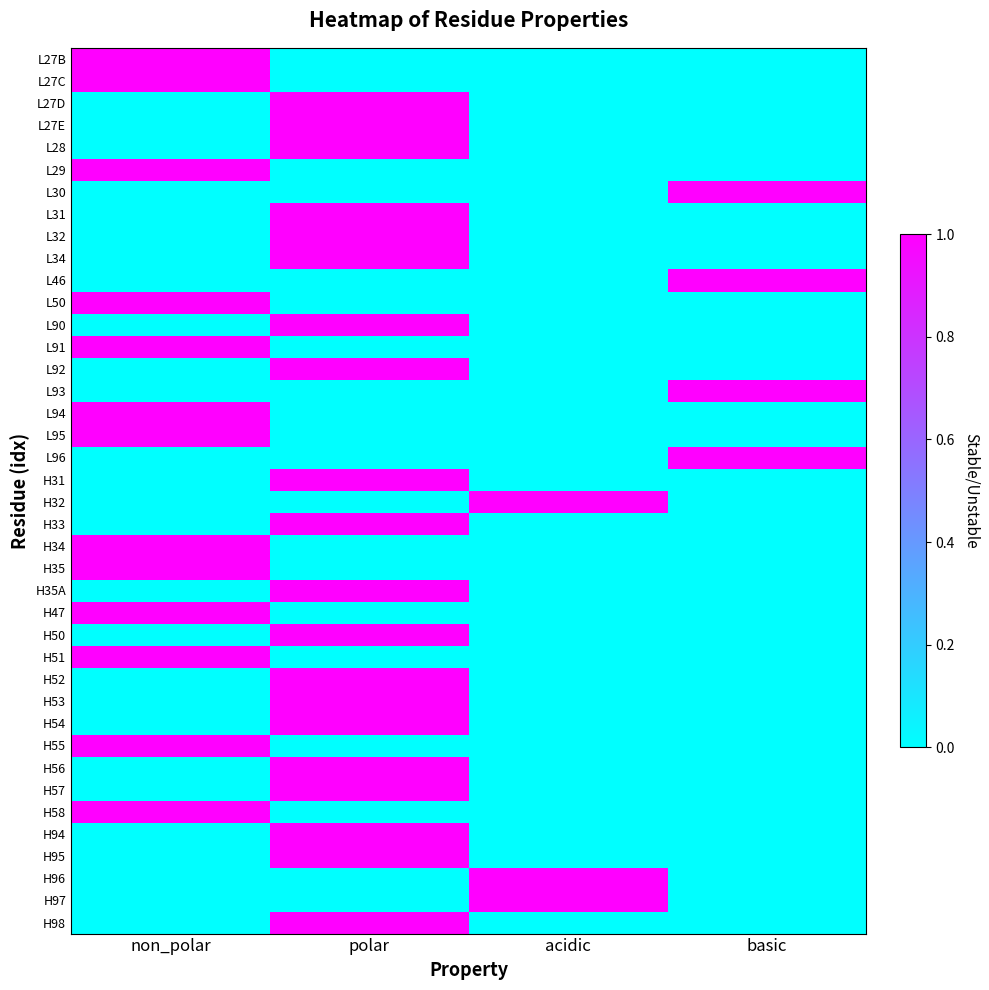

What is the total value across all series at non_polar?

13